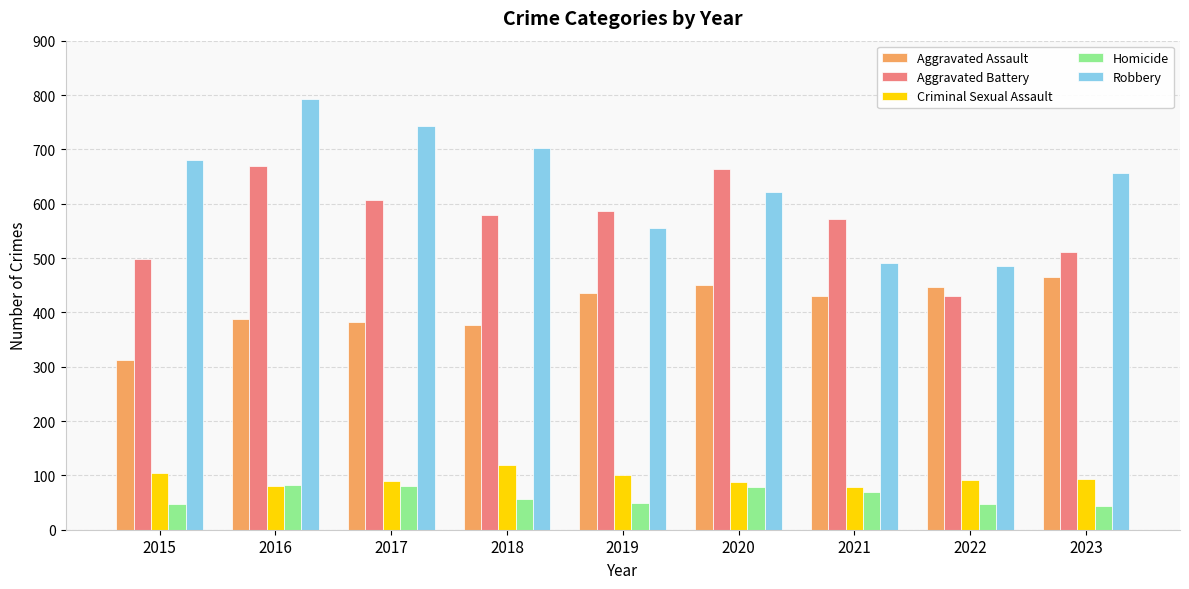

Count the number of categories in the chart.

9